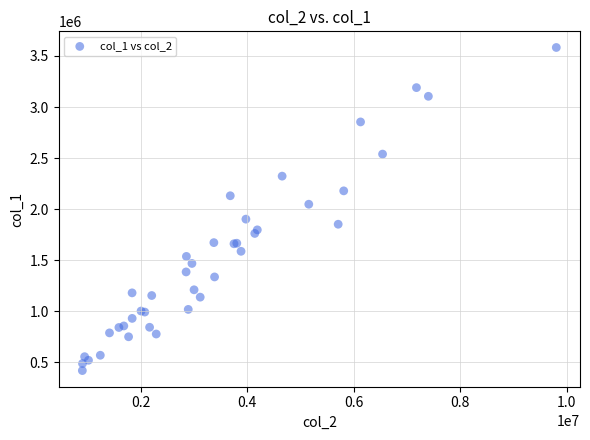

What Y value in the scatter plot is closest to 2001000?

2048000